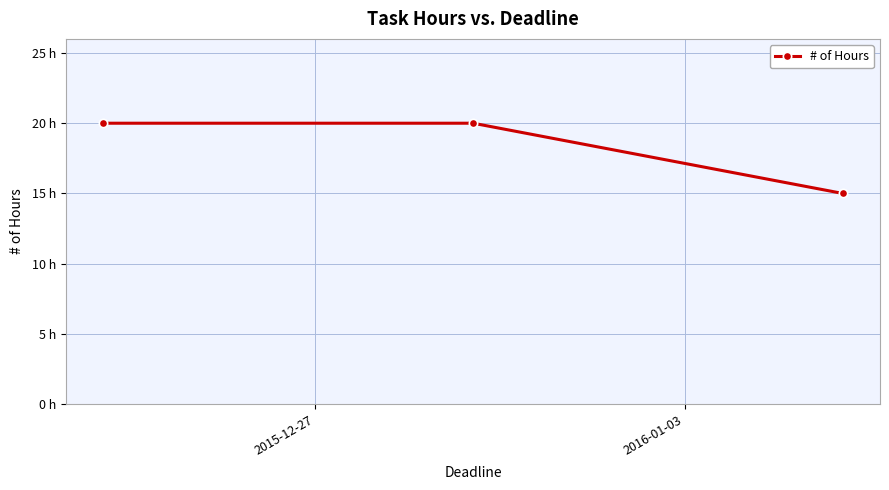

Does the chart have visible grid lines?

Yes